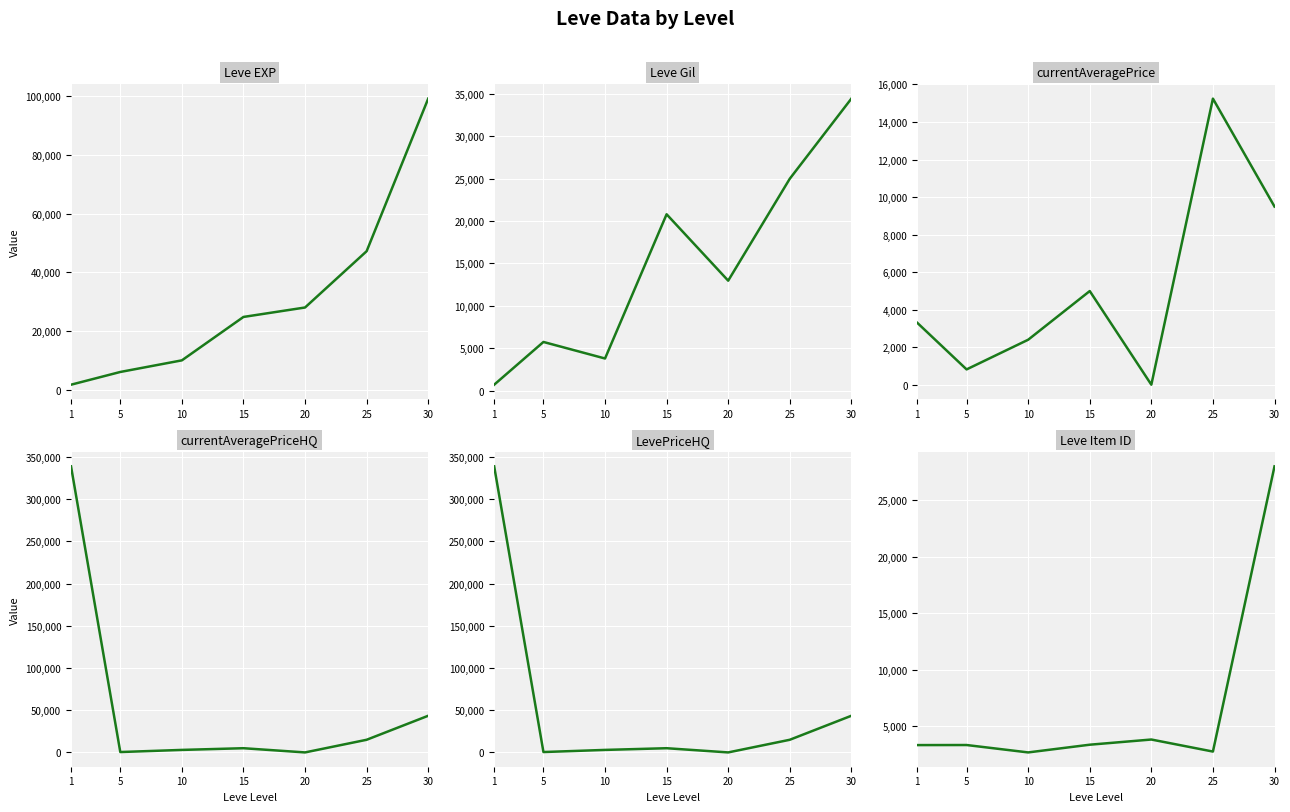

At which label is currentAveragePrice closest to 7629?

30